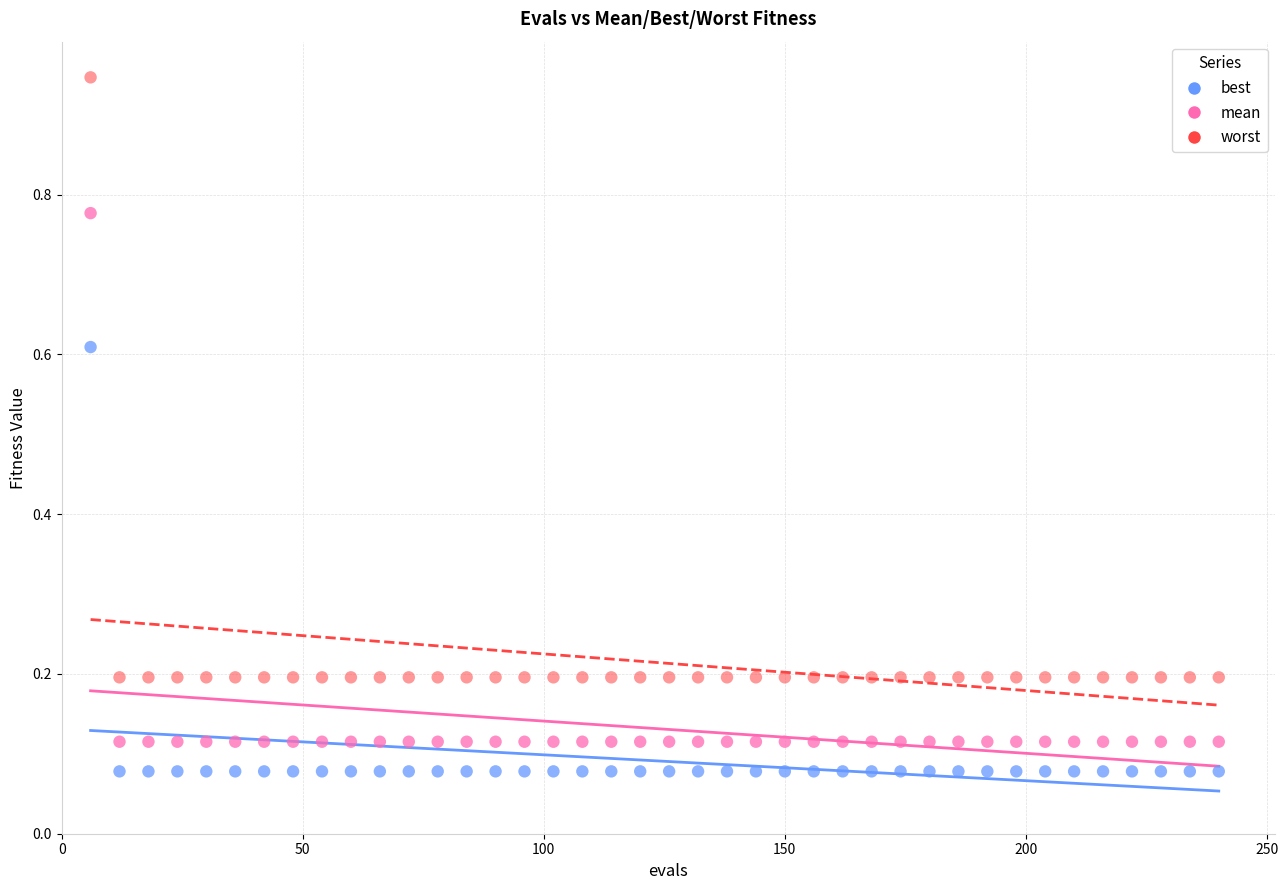

Which series contains the highest Y value?

worst